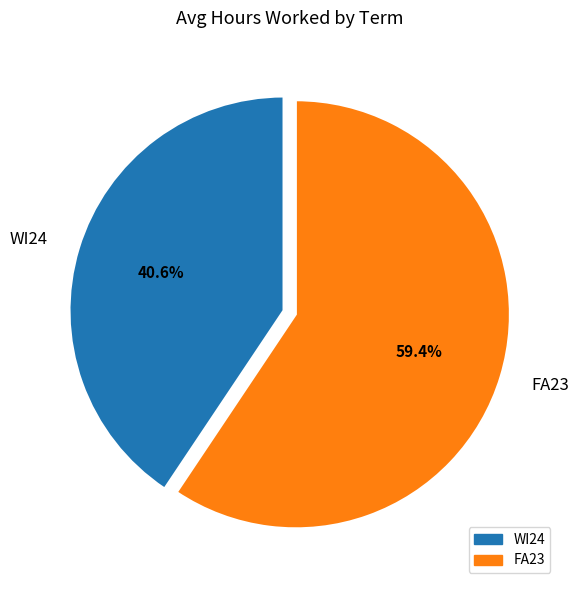

Rank the categories by value from lowest to highest.

WI24, FA23